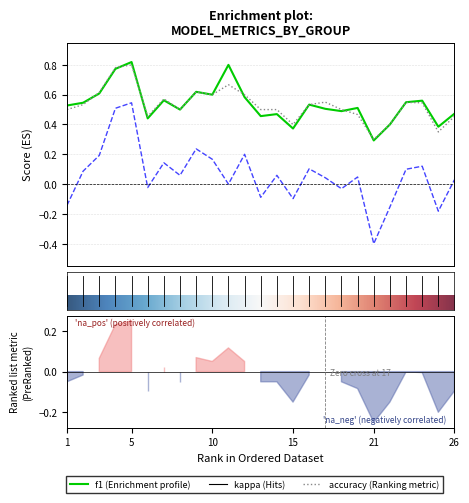

Is it true that accuracy equals 0.5 at 19?

True